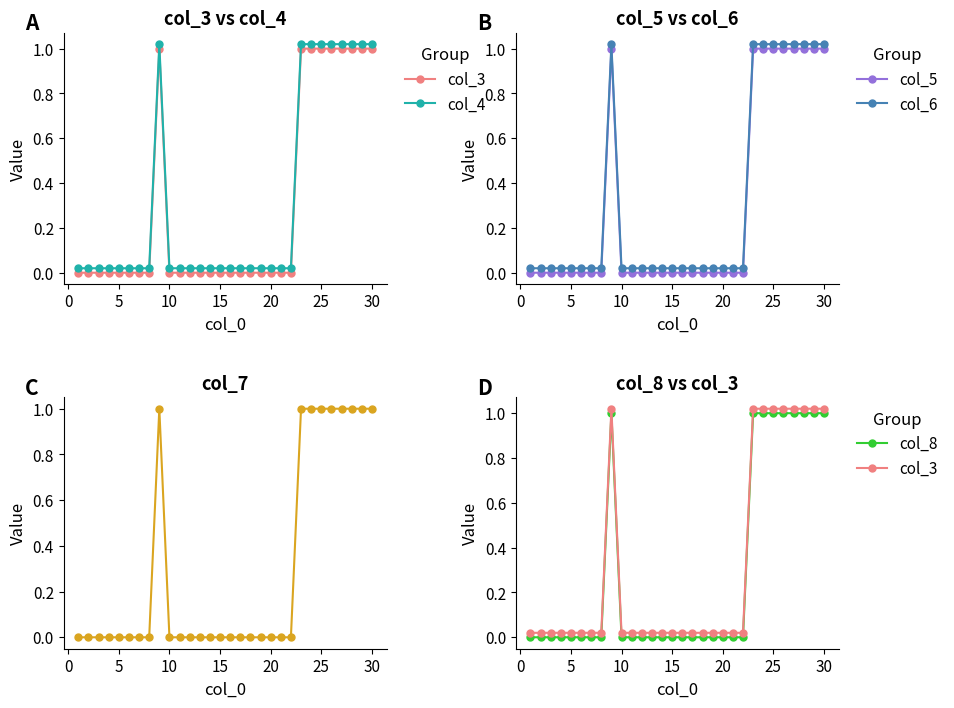

Reading left to right, list all the values displayed in this chart.

col_3: 0.0	0.0	0.0	0.0	0.0	0.0	0.0	0.0	1.0	0.0	0.0	0.0	0.0	0.0	0.0	0.0	0.0	0.0	0.0	0.0	0.0	0.0	1.0	1.0	1.0	1.0	1.0	1.0	1.0	1.0
col_4: 0.0	0.0	0.0	0.0	0.0	0.0	0.0	0.0	1.0	0.0	0.0	0.0	0.0	0.0	0.0	0.0	0.0	0.0	0.0	0.0	0.0	0.0	1.0	1.0	1.0	1.0	1.0	1.0	1.0	1.0
col_5: 0.0	0.0	0.0	0.0	0.0	0.0	0.0	0.0	1.0	0.0	0.0	0.0	0.0	0.0	0.0	0.0	0.0	0.0	0.0	0.0	0.0	0.0	1.0	1.0	1.0	1.0	1.0	1.0	1.0	1.0
col_6: 0.0	0.0	0.0	0.0	0.0	0.0	0.0	0.0	1.0	0.0	0.0	0.0	0.0	0.0	0.0	0.0	0.0	0.0	0.0	0.0	0.0	0.0	1.0	1.0	1.0	1.0	1.0	1.0	1.0	1.0
col_7: 0.0	0.0	0.0	0.0	0.0	0.0	0.0	0.0	1.0	0.0	0.0	0.0	0.0	0.0	0.0	0.0	0.0	0.0	0.0	0.0	0.0	0.0	1.0	1.0	1.0	1.0	1.0	1.0	1.0	1.0
col_8: 0.0	0.0	0.0	0.0	0.0	0.0	0.0	0.0	1.0	0.0	0.0	0.0	0.0	0.0	0.0	0.0	0.0	0.0	0.0	0.0	0.0	0.0	1.0	1.0	1.0	1.0	1.0	1.0	1.0	1.0